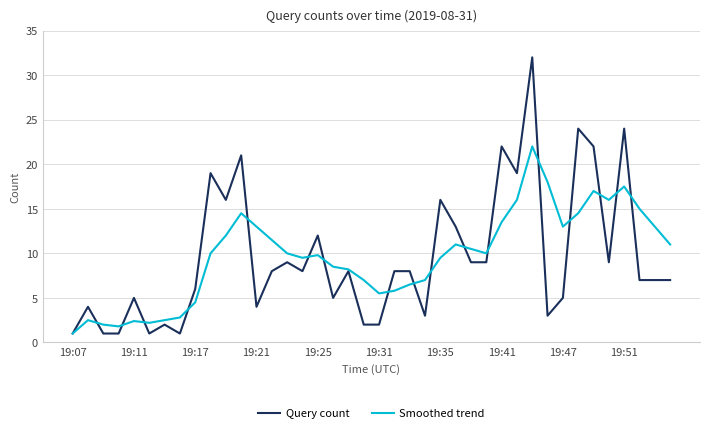

Which series has the largest range (max minus min)?

Query count